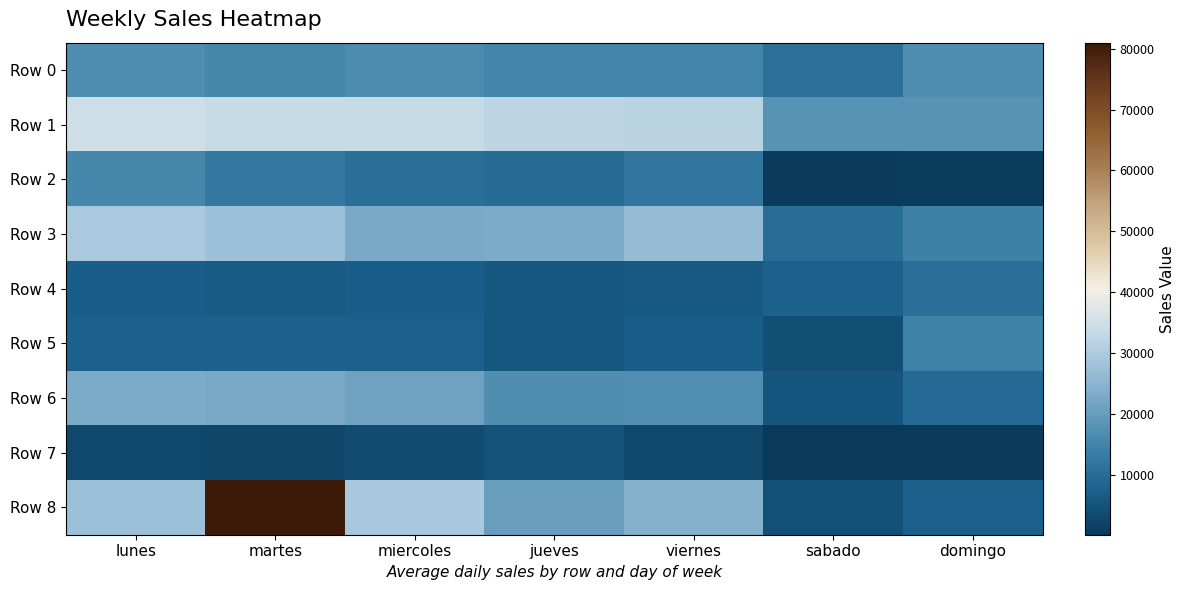

At how many categories does at least one series exceed 14419?

7